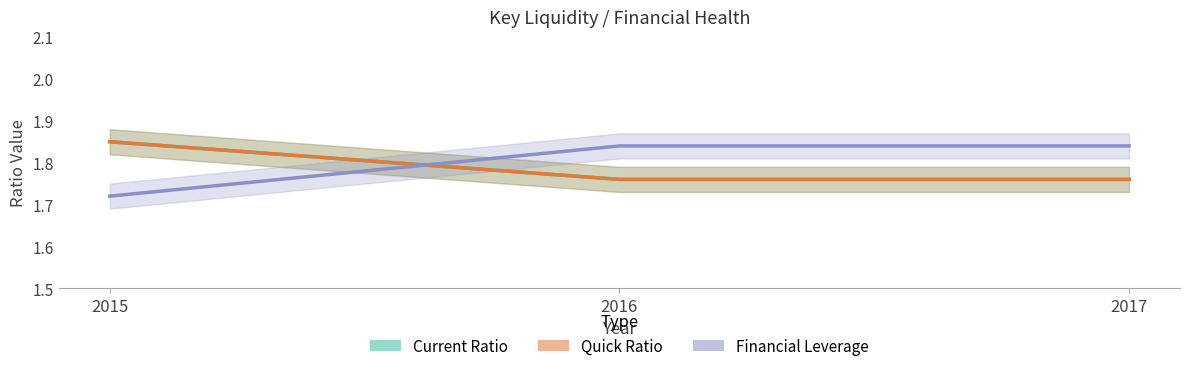

Between 2016 and 2017, which is larger?

2016